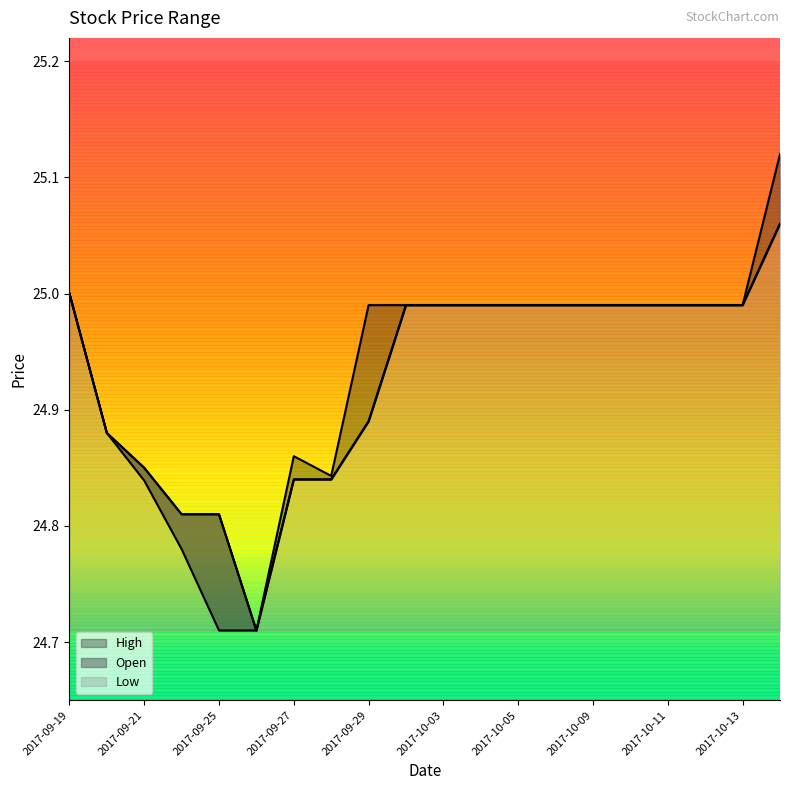

What is the difference between the highest and lowest values at 2017-09-29?

0.1